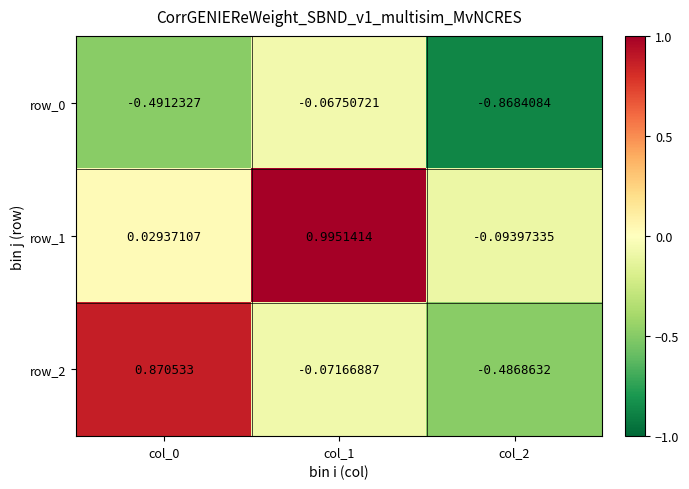

What is the spread (max minus min) of values at col_0?

1.4